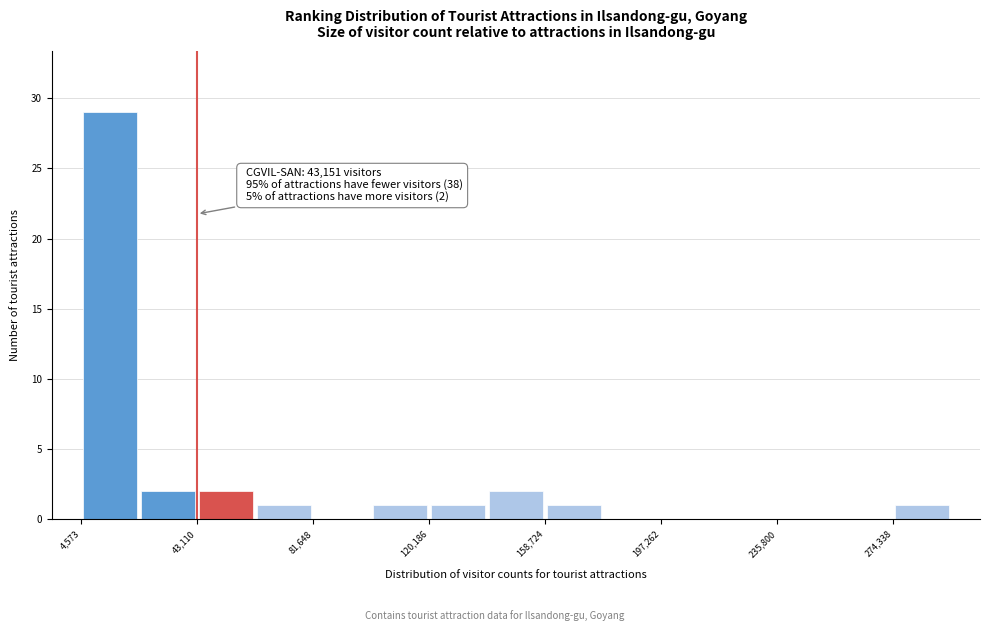

Read against the x-axis, roughly where is the centre of the tallest bar?

15000